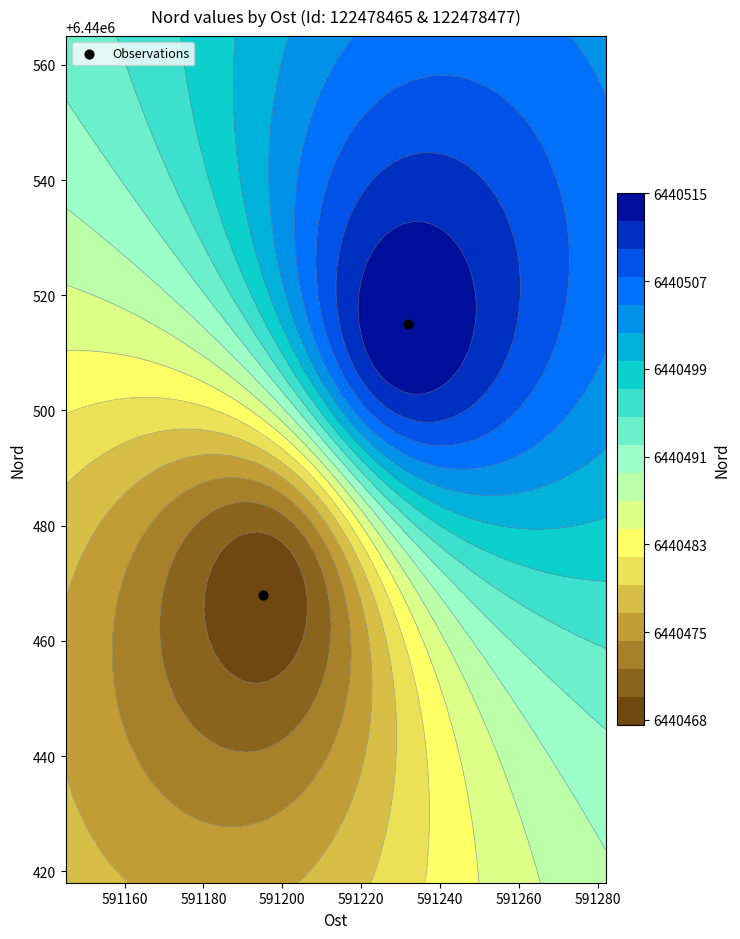

Is it true that the value at 591160 is 10611094?

False